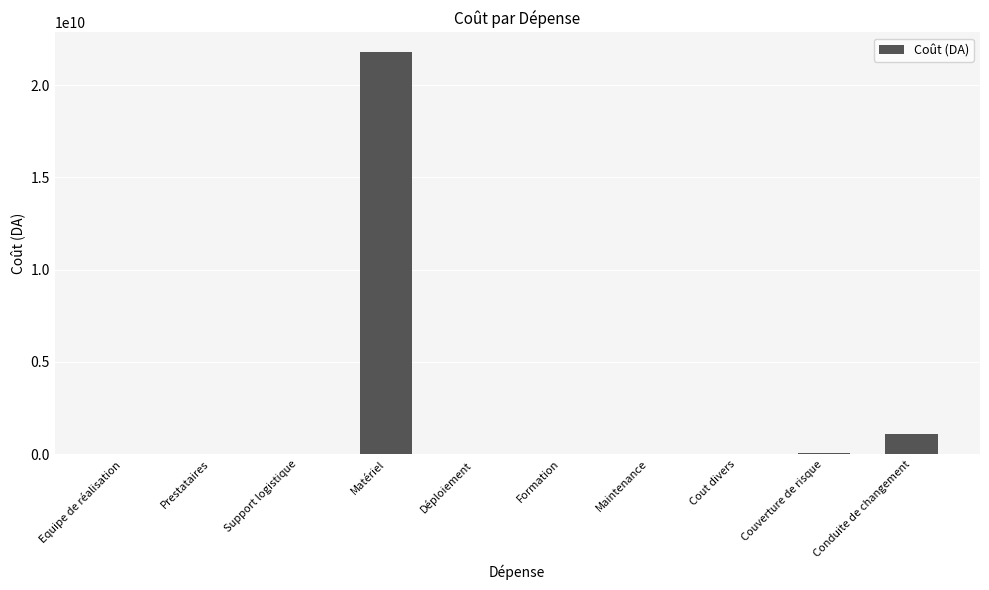

Which label corresponds to the largest value in the chart?

Matériel